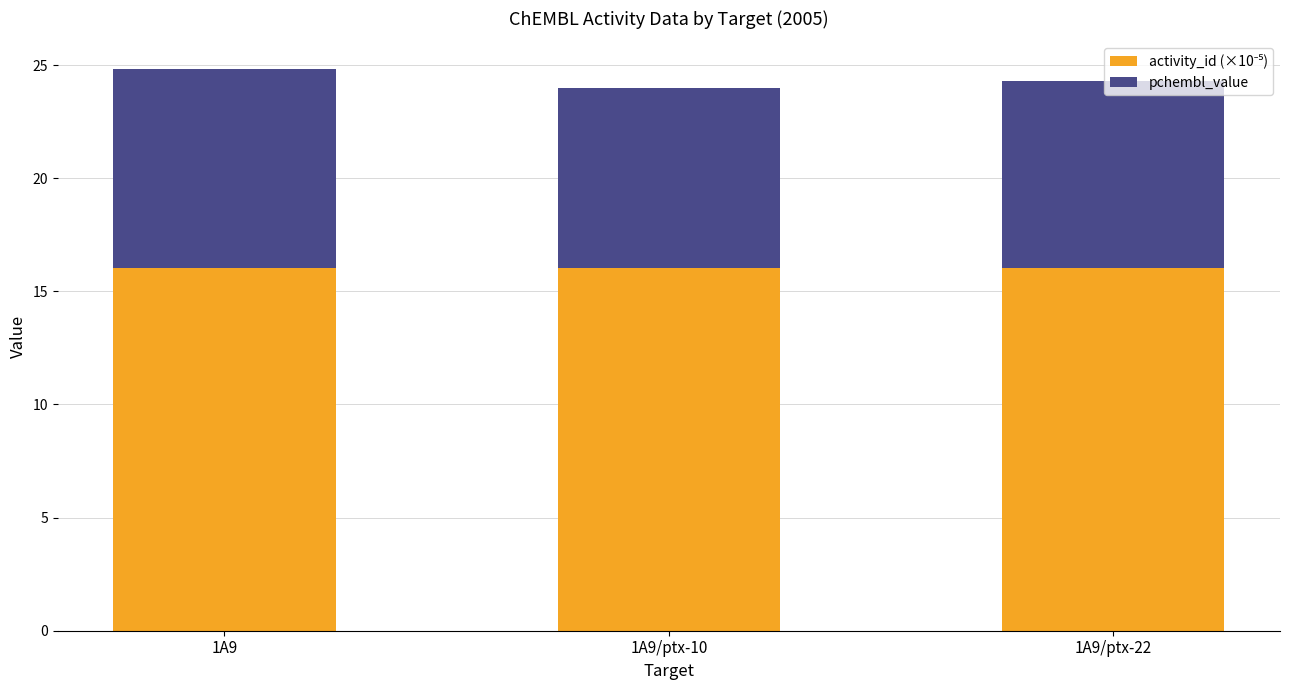

What is the total value across all series at 1A9/ptx-22?

24.3